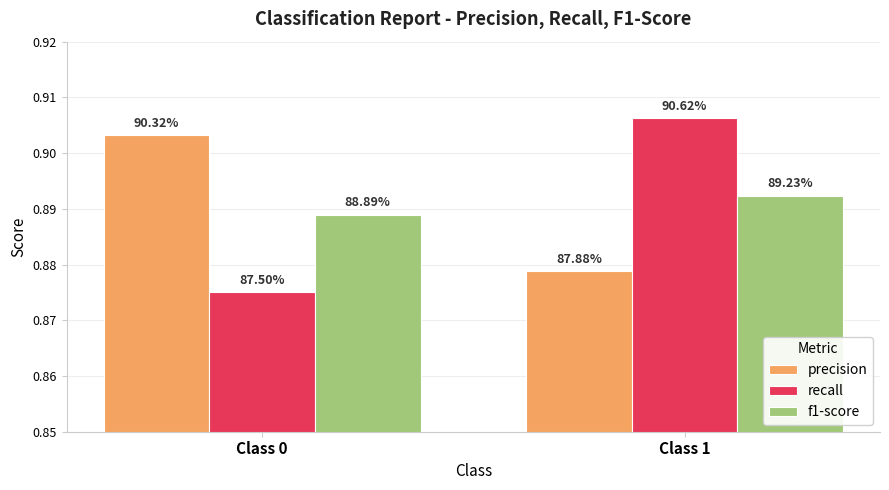

At which label does precision reach its peak?

Class 0